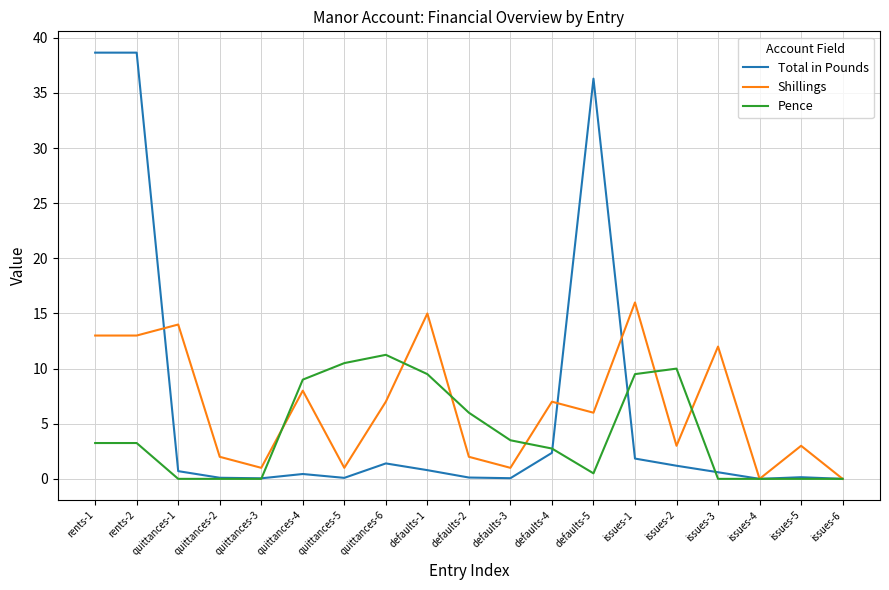

How many lines are shown in the chart?

3